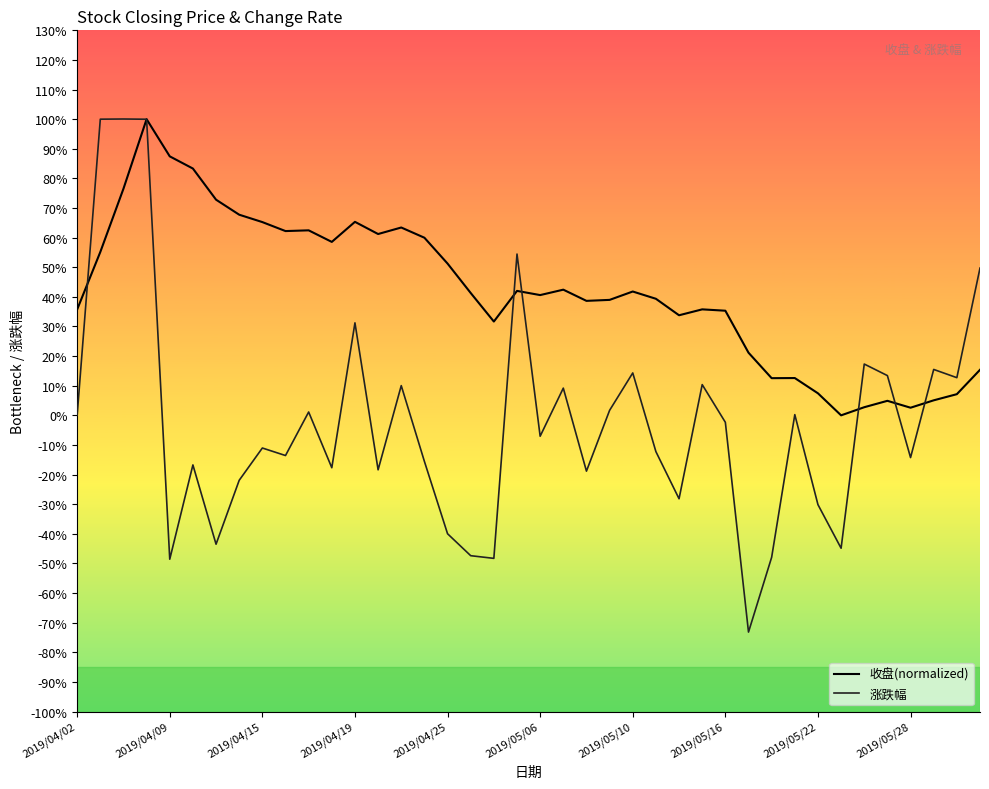

How many values in the 涨跌幅 series are below -7?

21